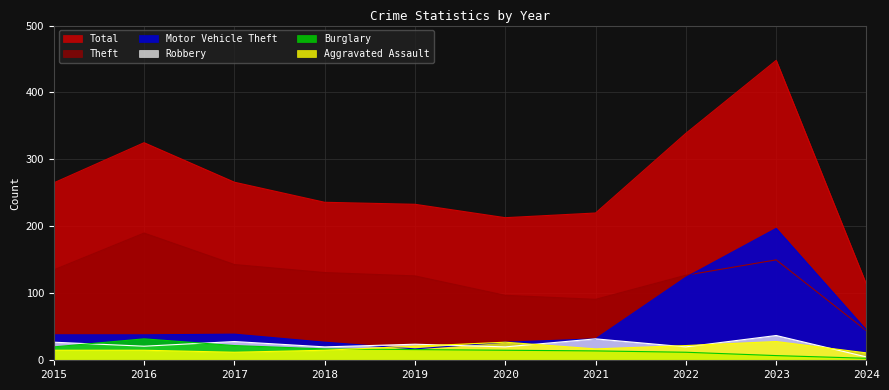

Which series has the largest total across all categories?

Total